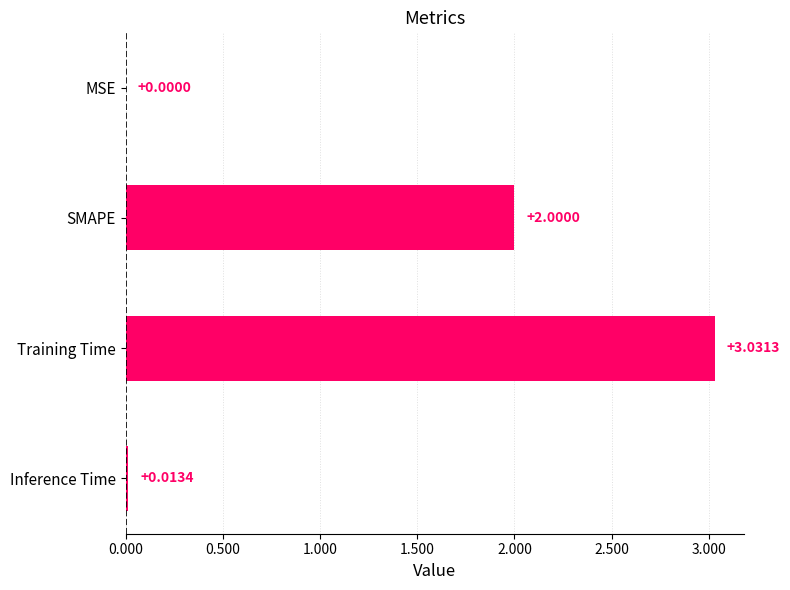

What is the sum of all values?

5.0